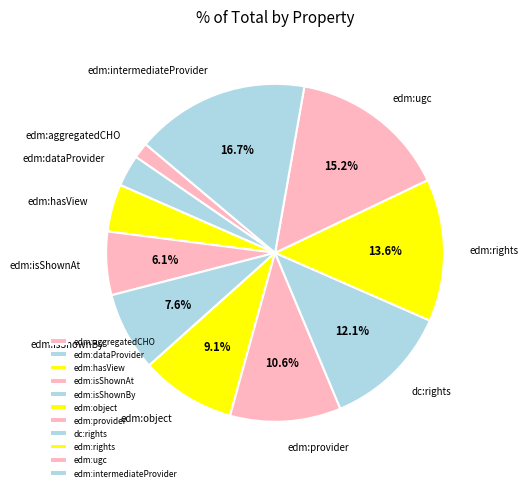

Is the sum of edm:dataProvider and edm:isShownAt greater than half?

No